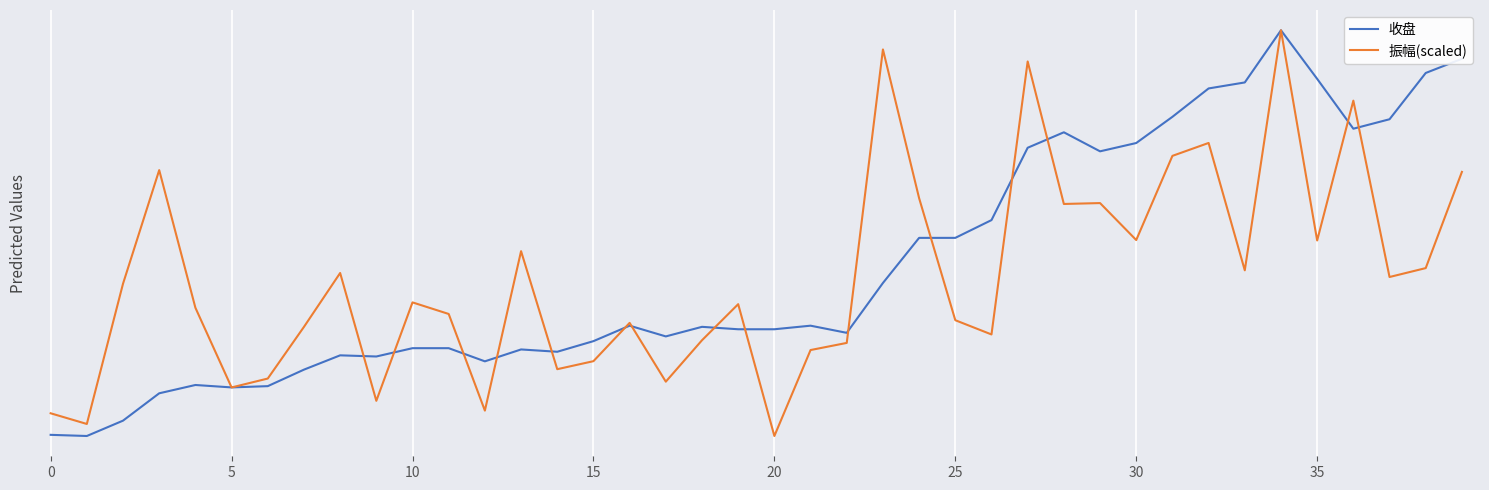

Does the chart display data point markers on the line(s)?

No